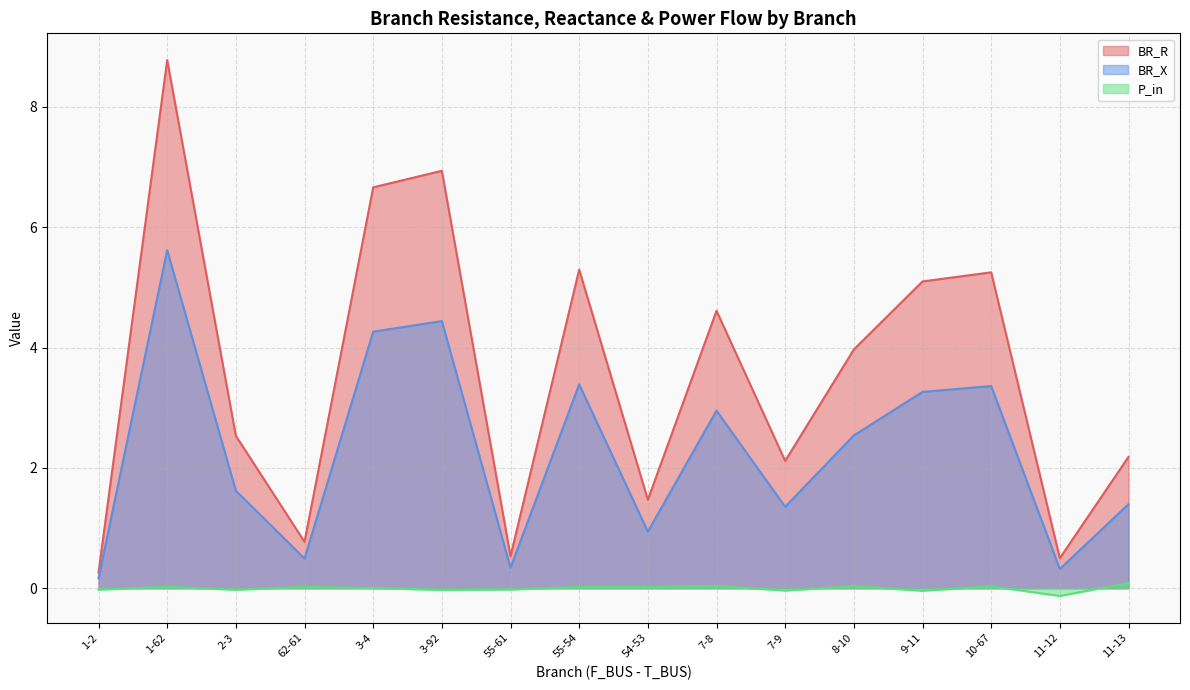

At how many categories does at least one series exceed 3?

8